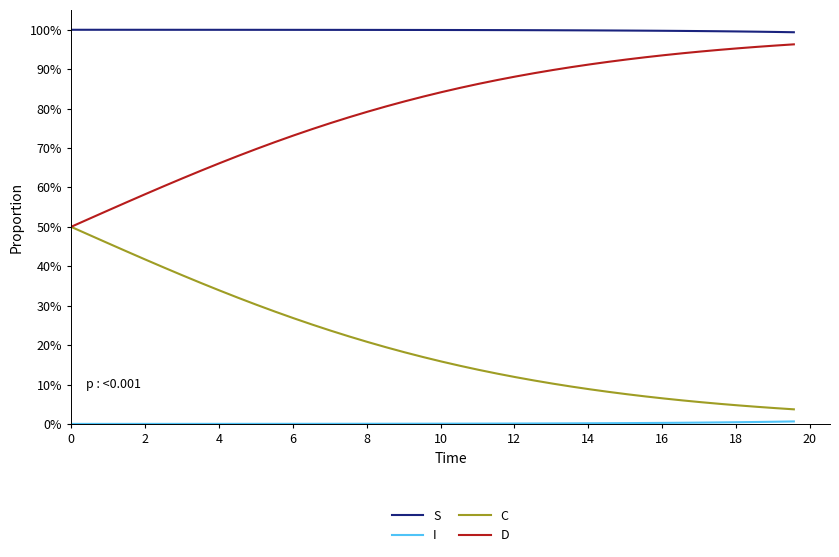

True or false: I and S cross at least once.

False